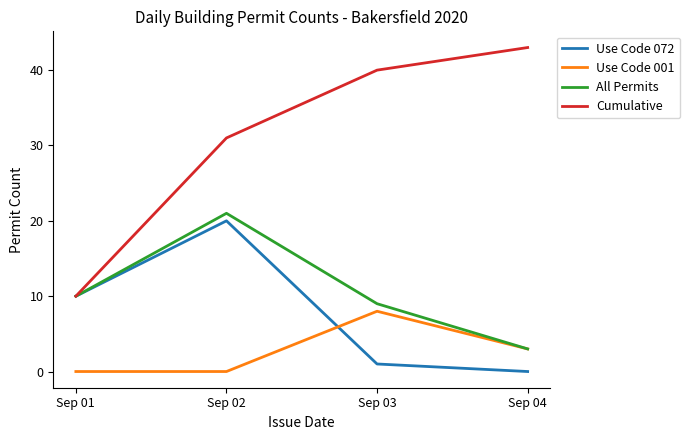

True or false: All Permits has more than 0 interior local peaks.

True